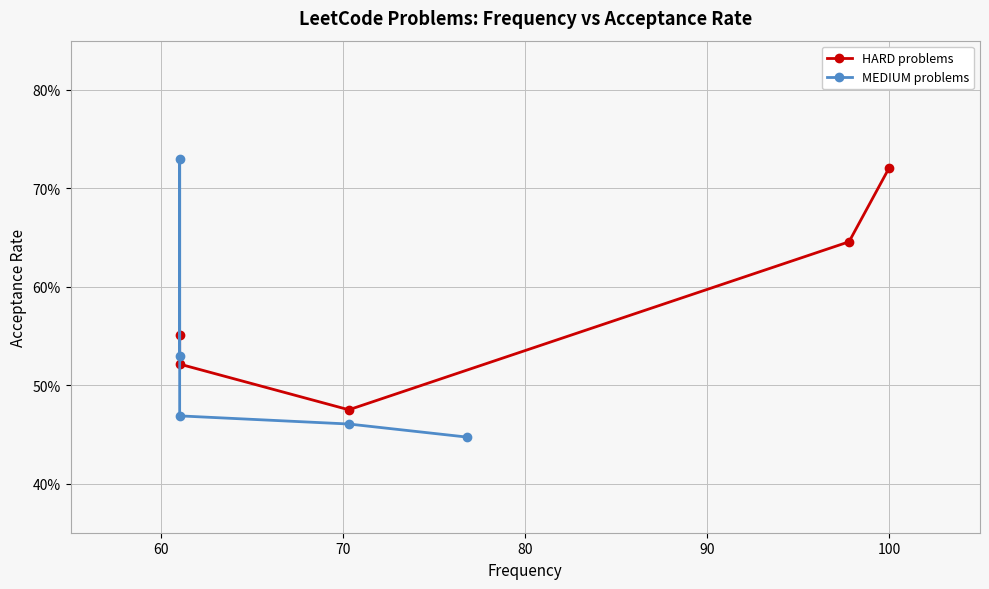

How many distinct data groups are displayed?

2